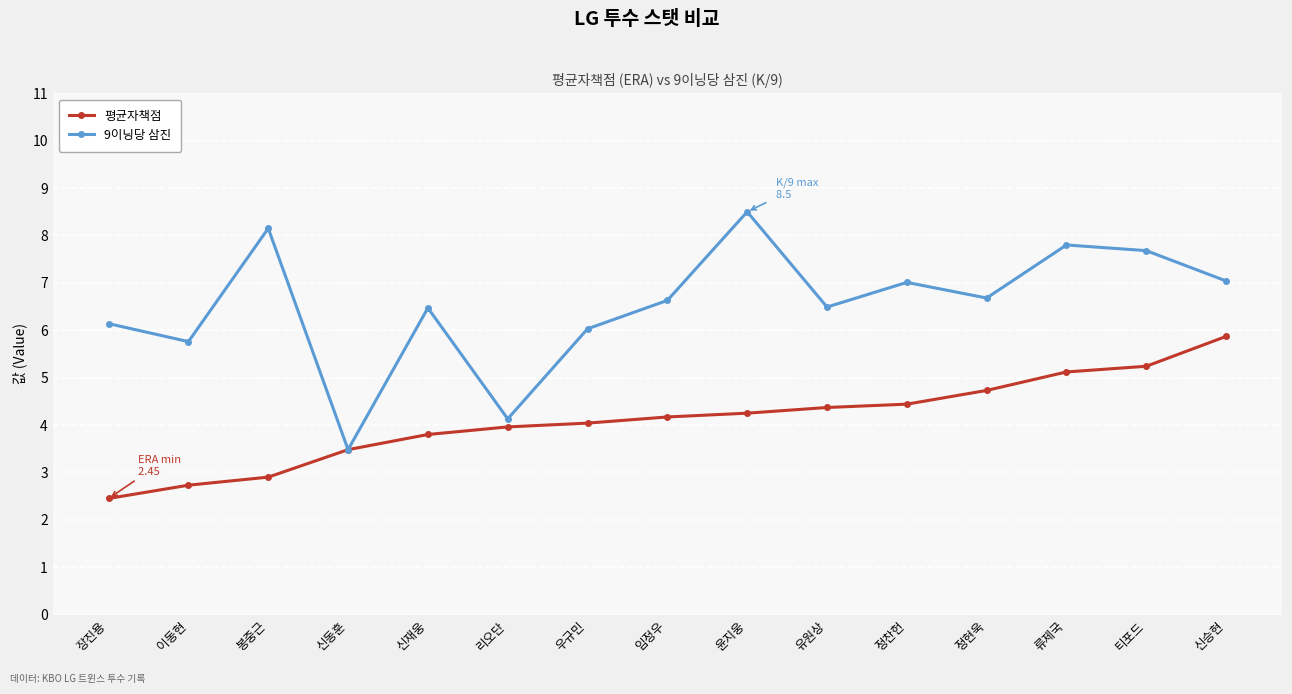

Read the 9이닝당 삼진 value at 봉중근.

8.2